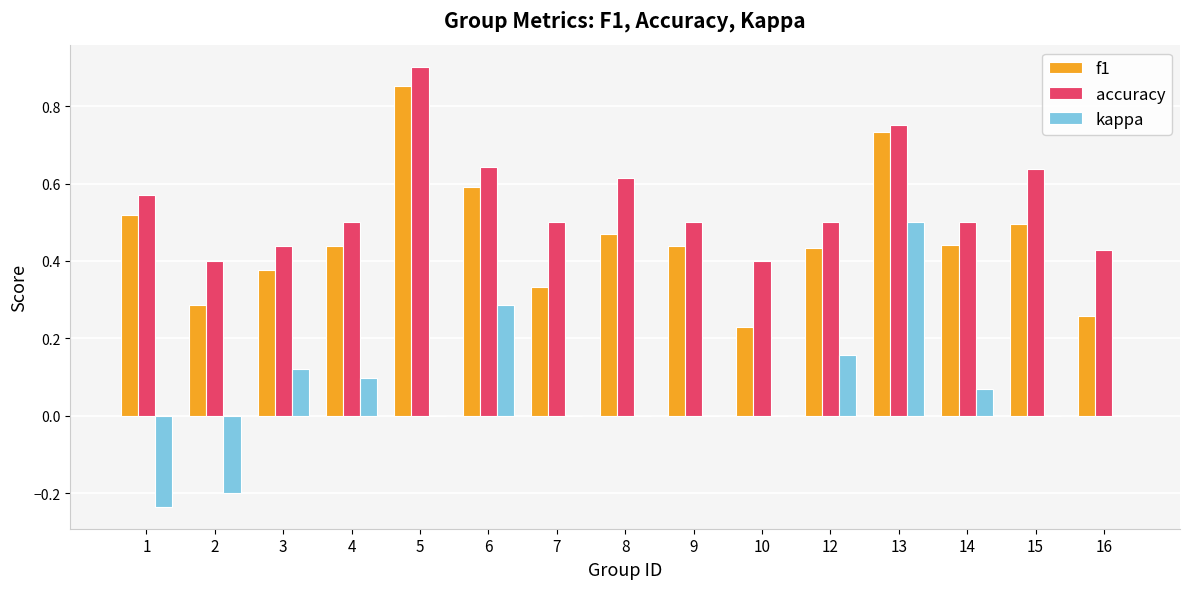

What are all the series names shown in the legend?

f1, accuracy, kappa